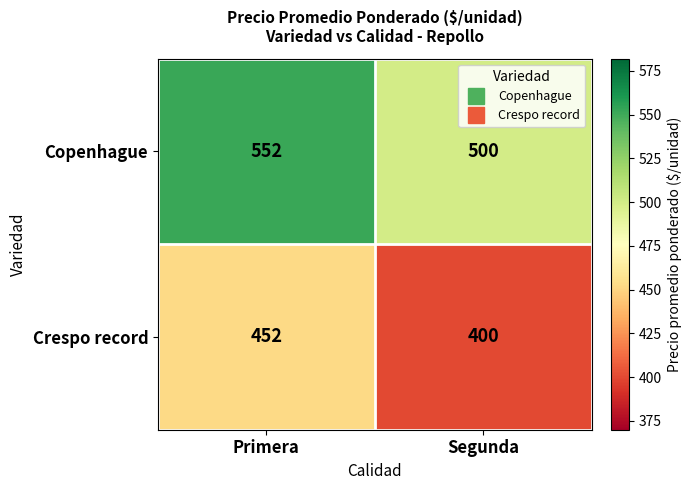

Reading left to right, extract all data points from this chart.

Copenhague: 552	500
Crespo record: 452	400